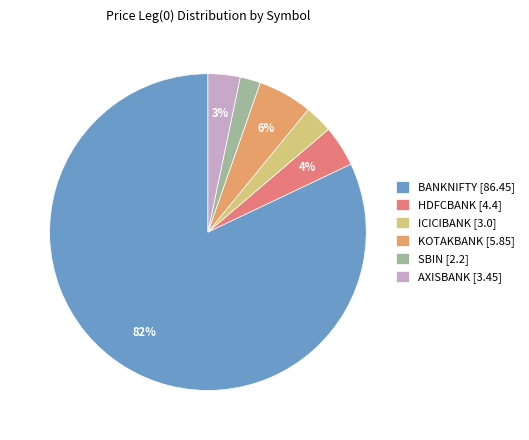

Is the sum of AXISBANK and BANKNIFTY greater than half?

Yes